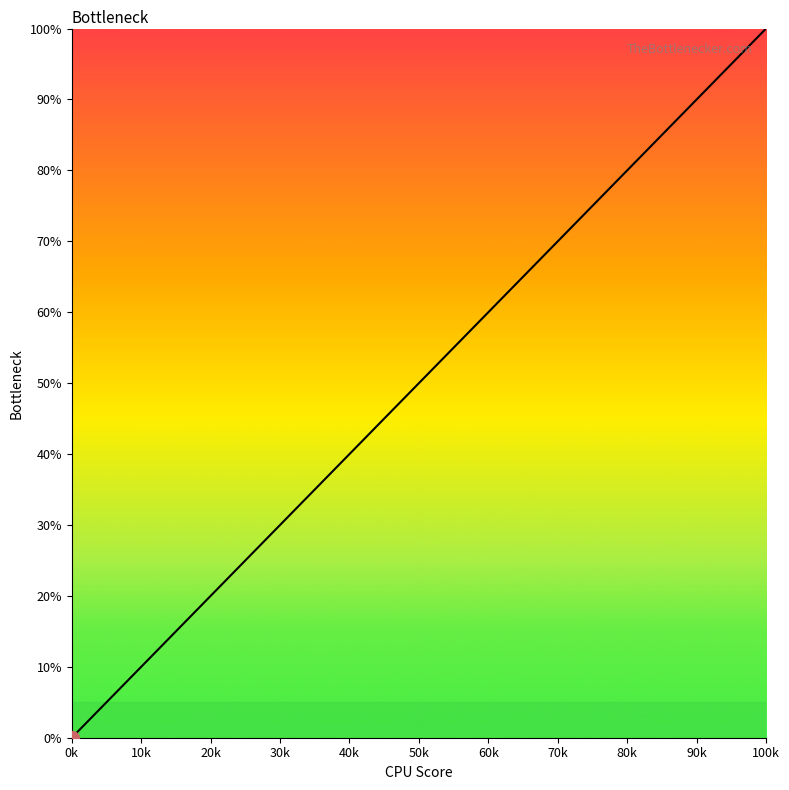

What is the maximum value shown in the chart?

100.0